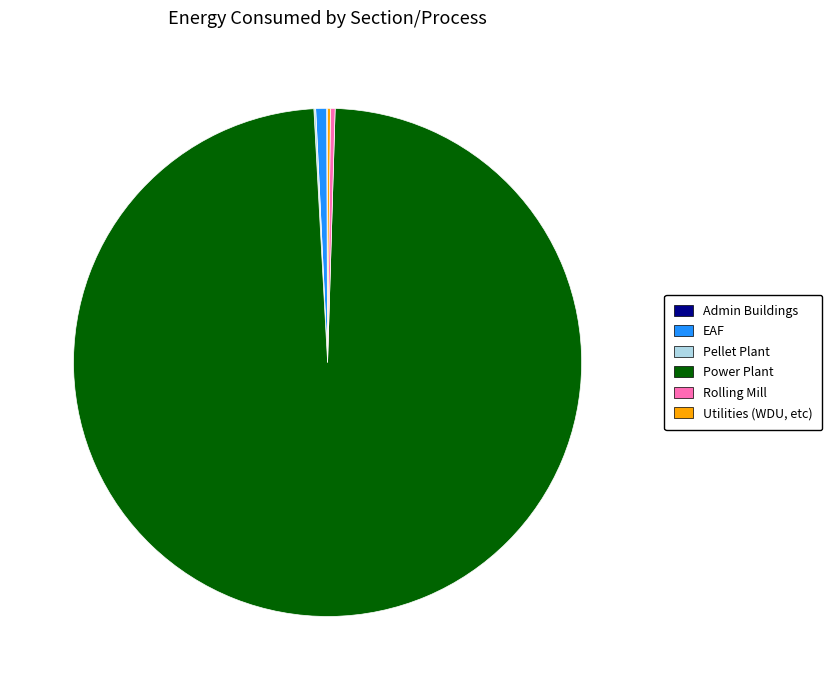

Approximately how many times larger is the value at Rolling Mill compared to EAF?

0.4